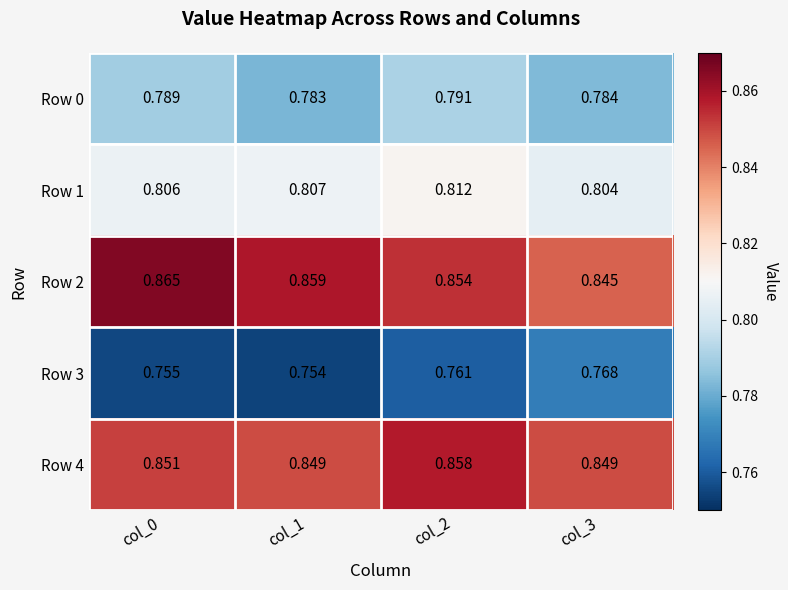

What is the difference between the highest and lowest values at col_2?

0.1